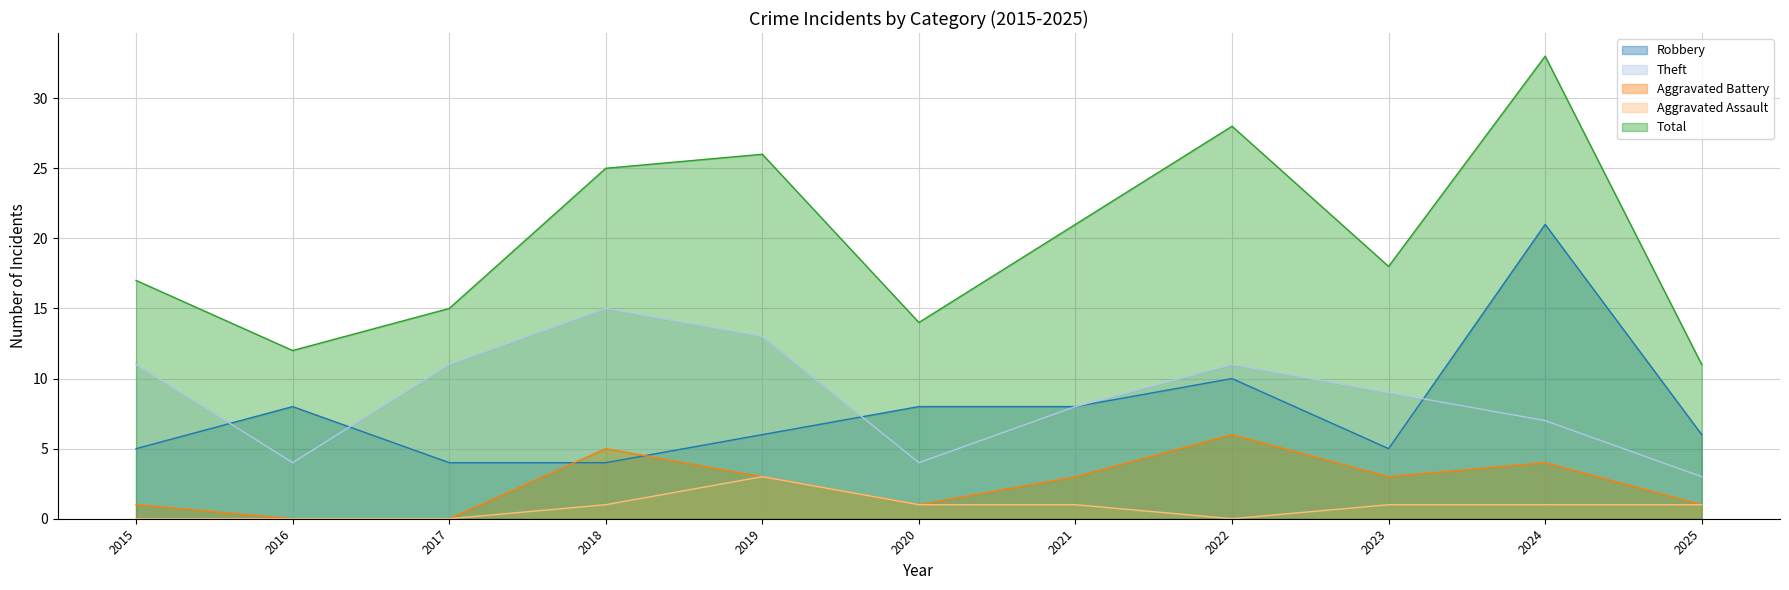

Which series has the widest spread of values?

Total